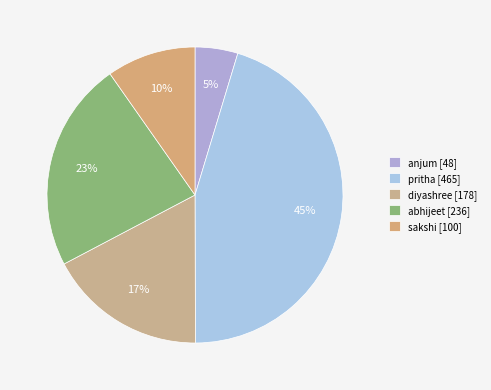

Between diyashree and abhijeet, which is larger?

abhijeet